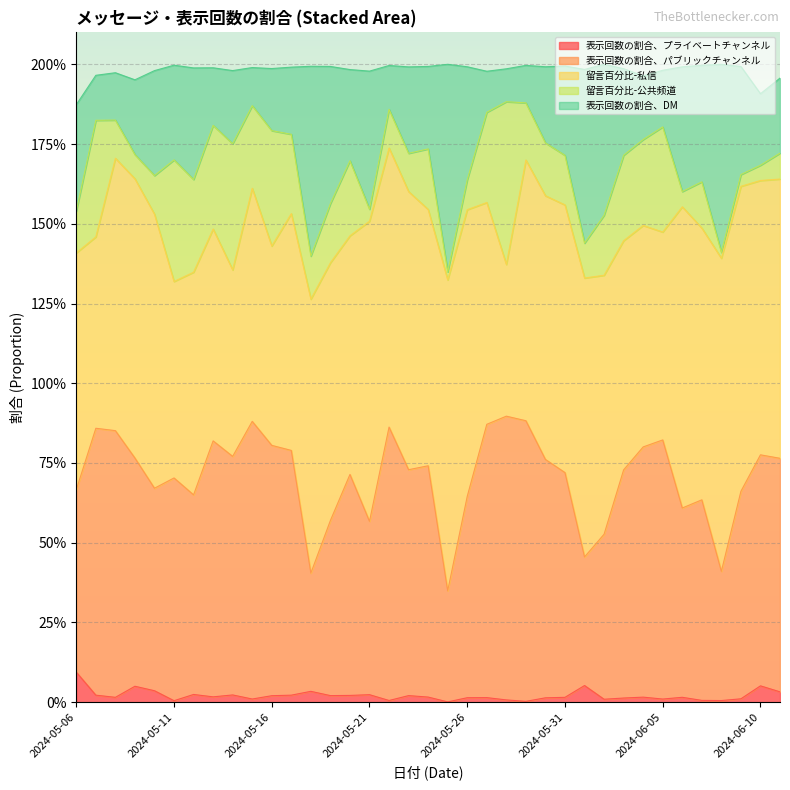

What are all the series names shown in the legend?

表示回数の割合、プライベートチャンネル, 表示回数の割合、パブリックチャンネル, 留言百分比-私信, 留言百分比-公共频道, 表示回数の割合、DM